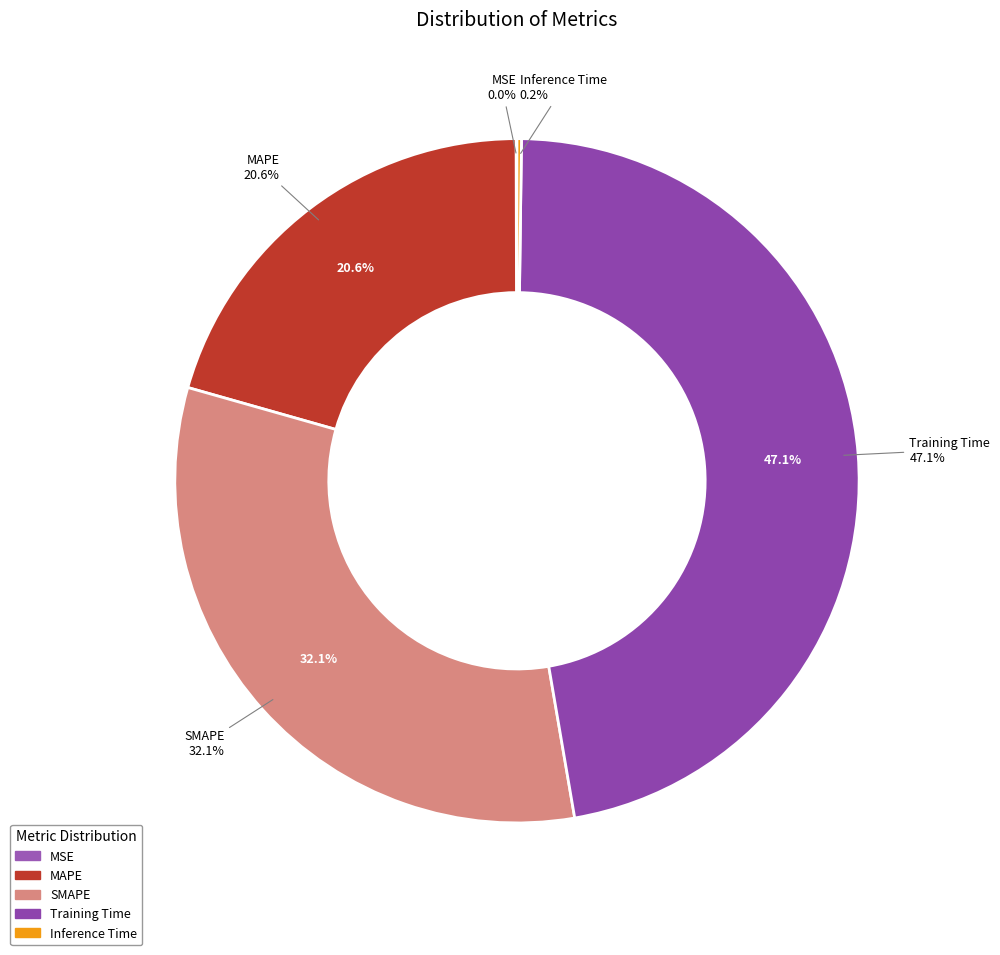

The MAPE slice represents 15% of the pie. True or false?

False